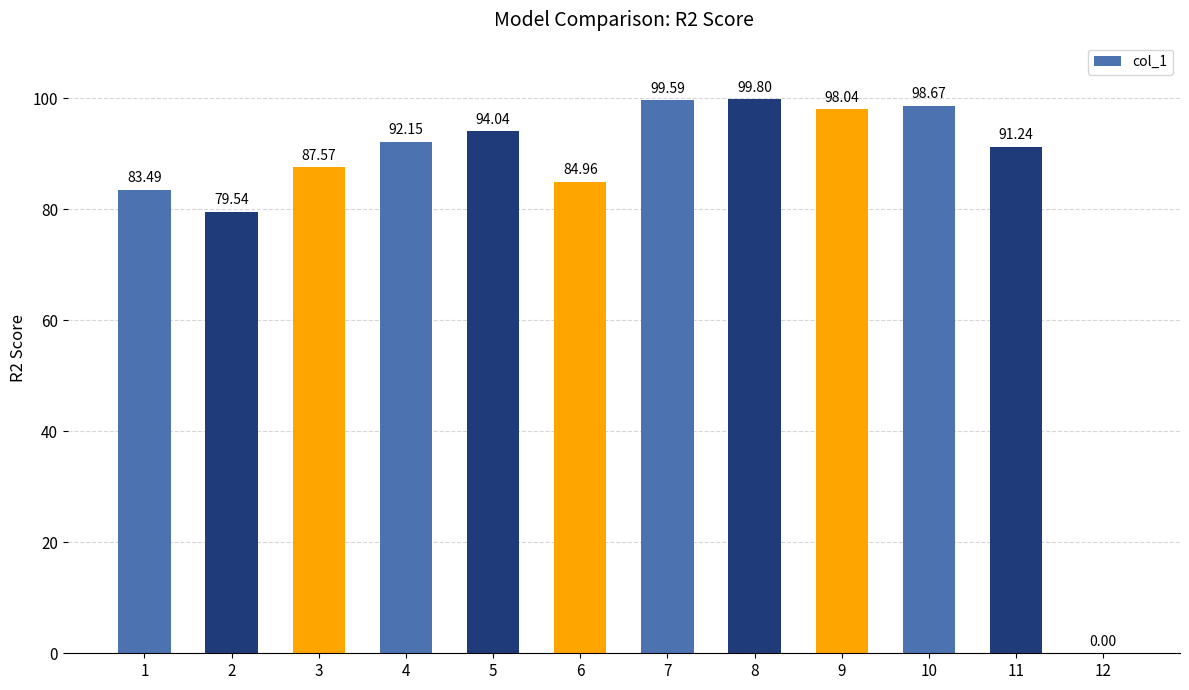

The value at 7 is 158.0. True or false?

False